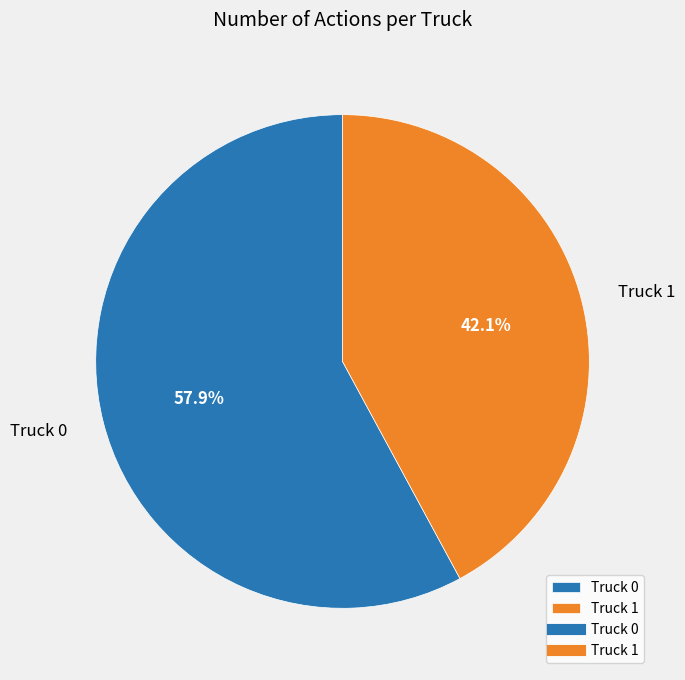

Does any single category account for the majority?

Yes